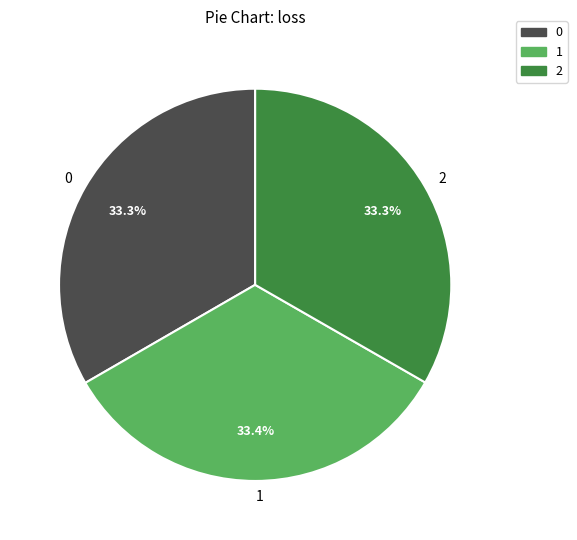

To the nearest percent, what portion does 0 represent?

33%